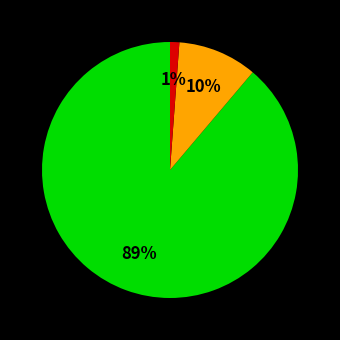

To the nearest percent, what is the average slice percentage?

33%